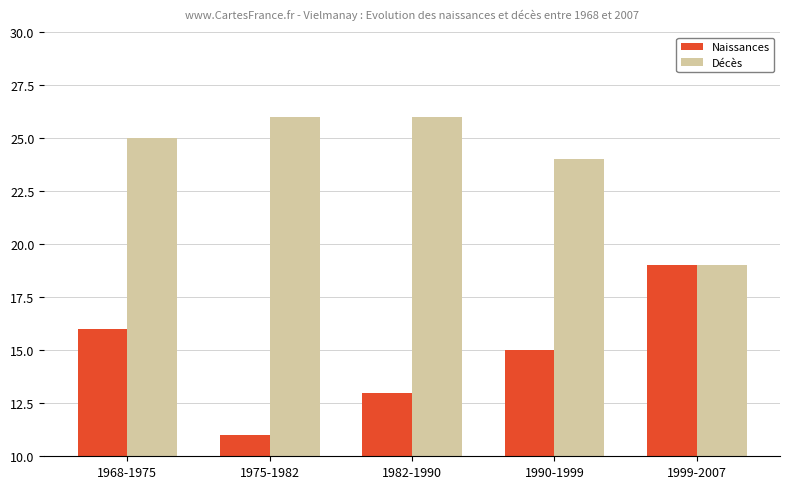

What is the difference between the second highest and second lowest values in the Naissances series?

3